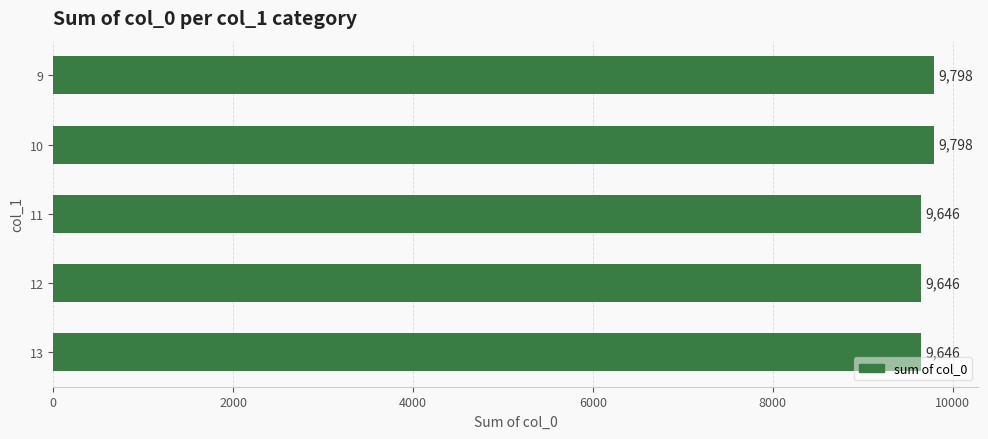

Approximately how many times larger is the value at 9 compared to 11?

1.0